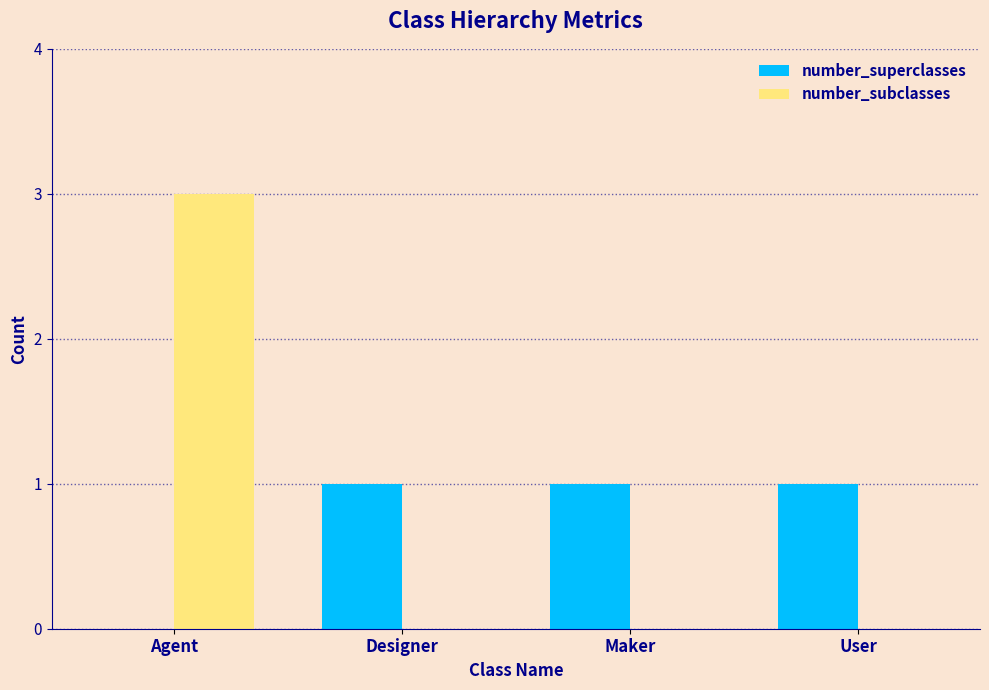

What is the total value across all series at Agent?

3